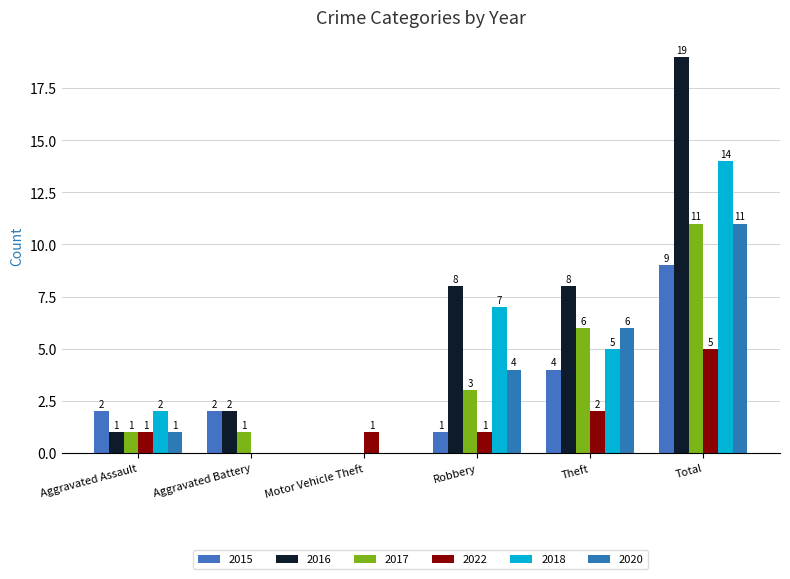

What are all the series names shown in the legend?

2015, 2016, 2017, 2022, 2018, 2020